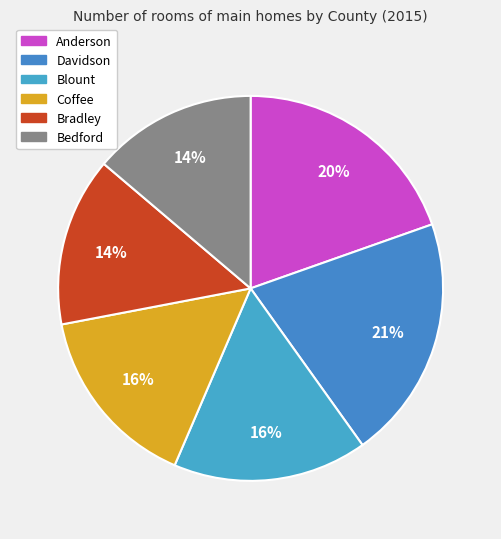

Count the number of slices in the pie.

6